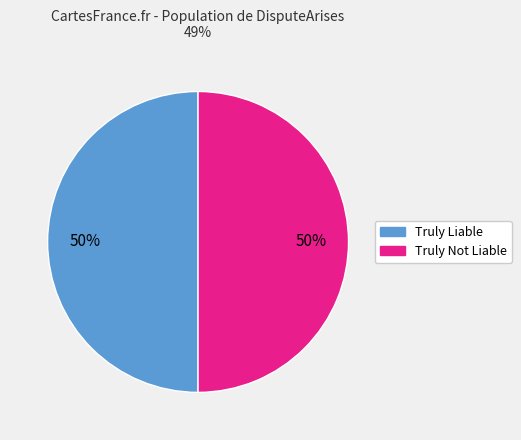

To the nearest percent, what is the average slice percentage?

50%